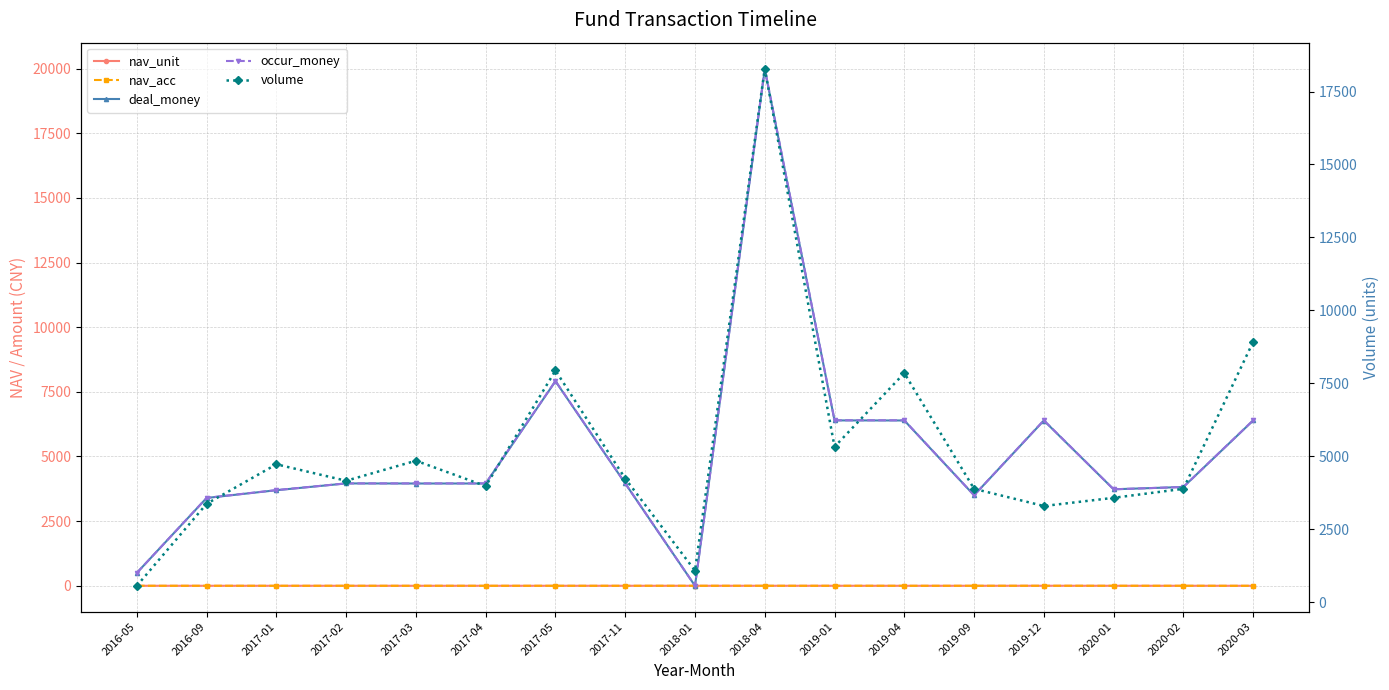

What is the total value across all series at 2018-01?

1087.6